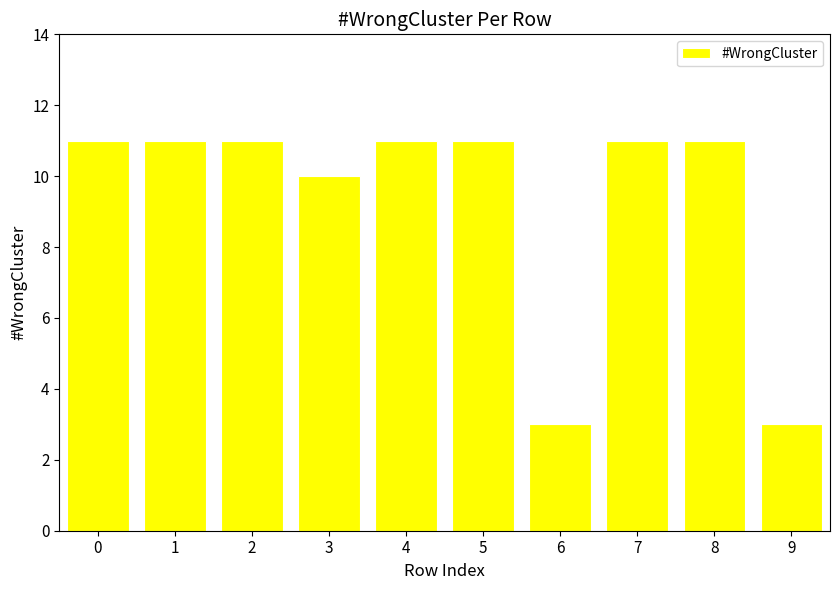

Between 1 and 9, which is larger?

1